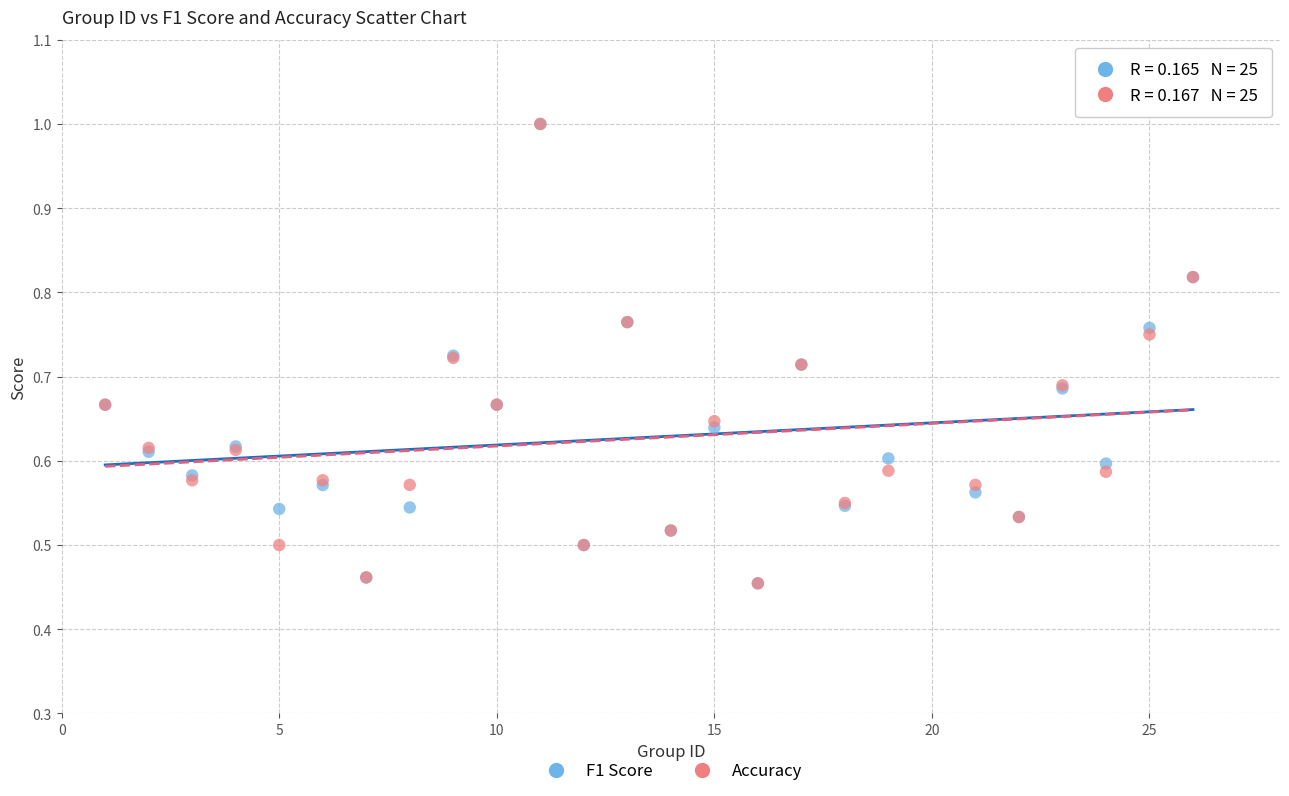

What are all the series names shown in the legend?

F1 Score, Accuracy